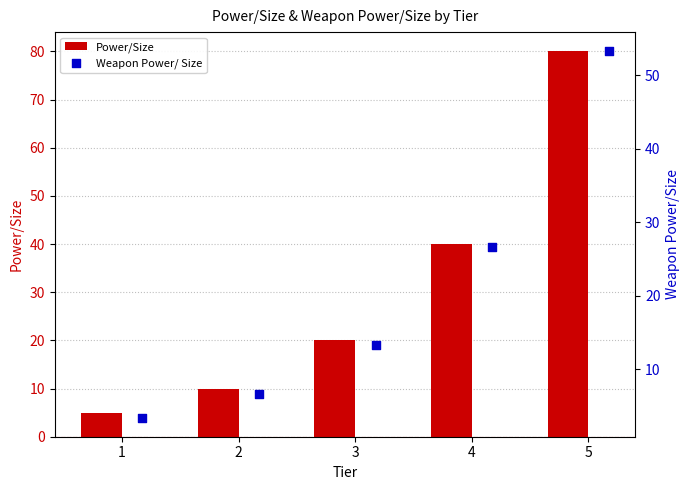

Which series has the largest total across all categories?

Power/Size